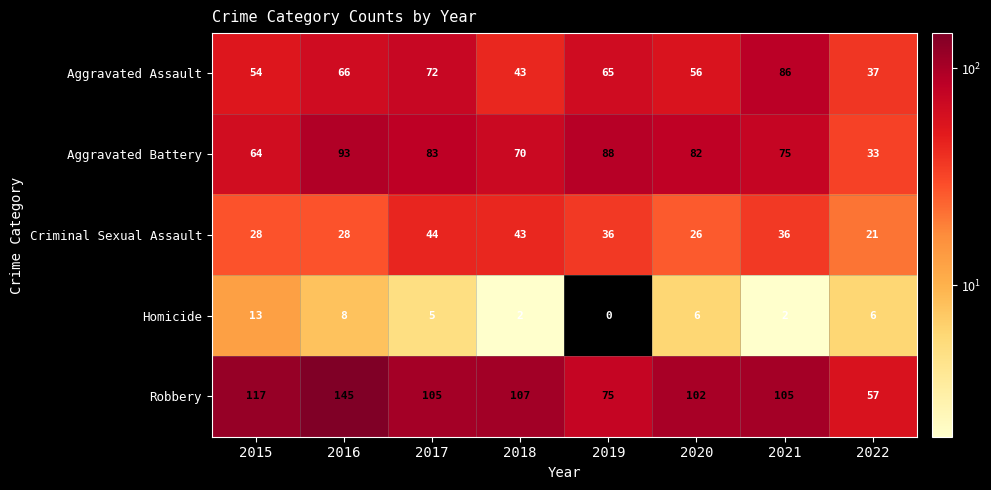

Which series has the largest total across all categories?

Robbery